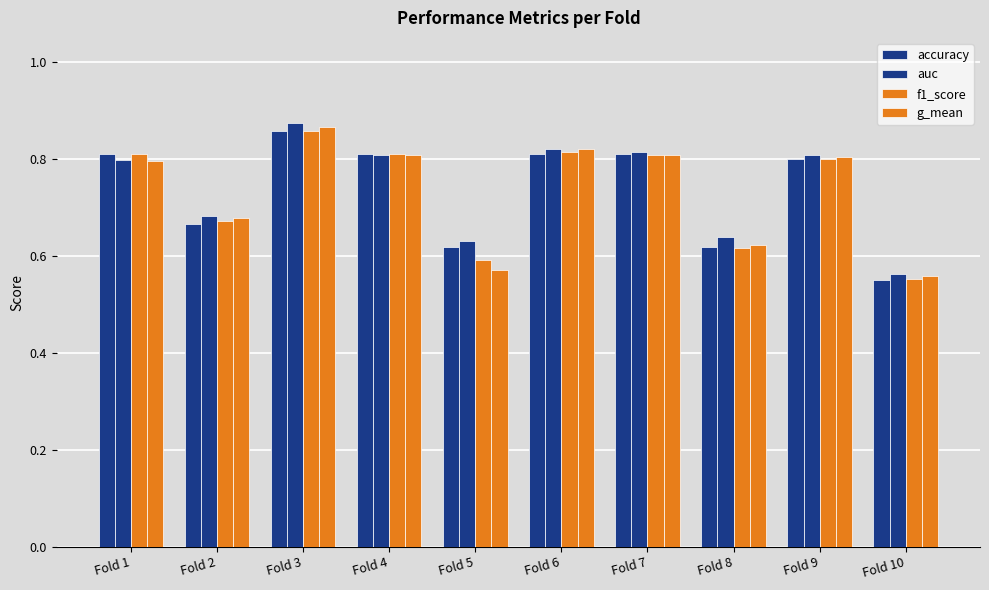

How many auc values are between 0 and 1?

10